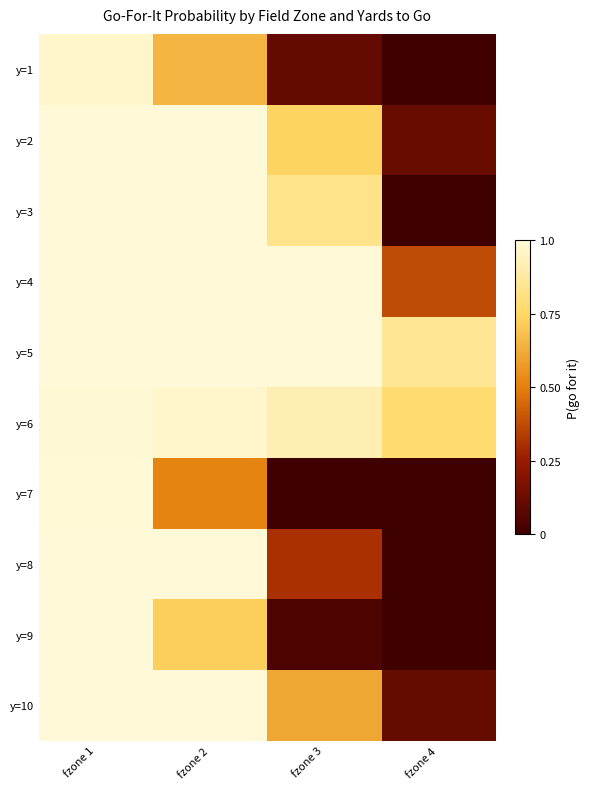

Reading left to right, extract all data points from this chart.

y=1: fzone 1=1.0	fzone 2=0.7	fzone 3=0.1	fzone 4=0.0
y=2: fzone 1=1.0	fzone 2=1.0	fzone 3=0.7	fzone 4=0.1
y=3: fzone 1=1.0	fzone 2=1.0	fzone 3=0.8	fzone 4=0.0
y=4: fzone 1=1.0	fzone 2=1.0	fzone 3=1.0	fzone 4=0.4
y=5: fzone 1=1.0	fzone 2=1.0	fzone 3=1.0	fzone 4=0.9
y=6: fzone 1=1.0	fzone 2=1.0	fzone 3=0.9	fzone 4=0.8
y=7: fzone 1=1.0	fzone 2=0.5	fzone 3=0.0	fzone 4=0.0
y=8: fzone 1=1.0	fzone 2=1.0	fzone 3=0.3	fzone 4=0.0
y=9: fzone 1=1.0	fzone 2=0.7	fzone 3=0.0	fzone 4=0.0
y=10: fzone 1=1.0	fzone 2=1.0	fzone 3=0.6	fzone 4=0.1